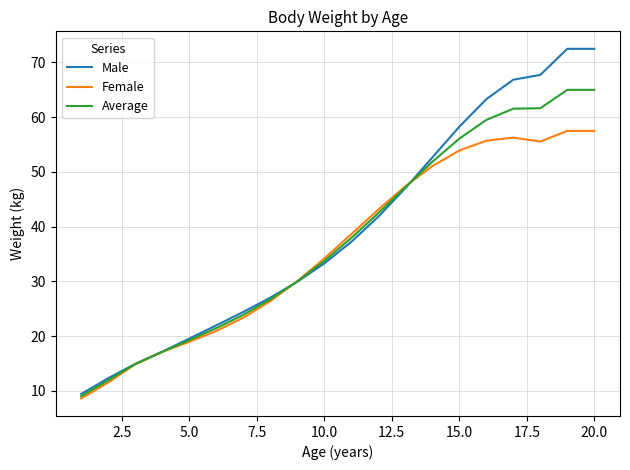

Which series has the largest range (max minus min)?

Male